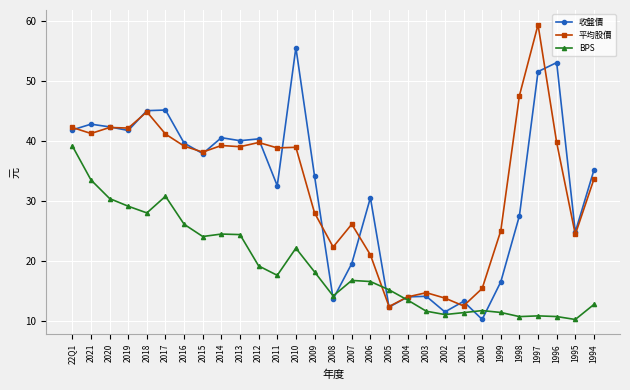

Where is 收盤價 nearest to the value 32?

2011